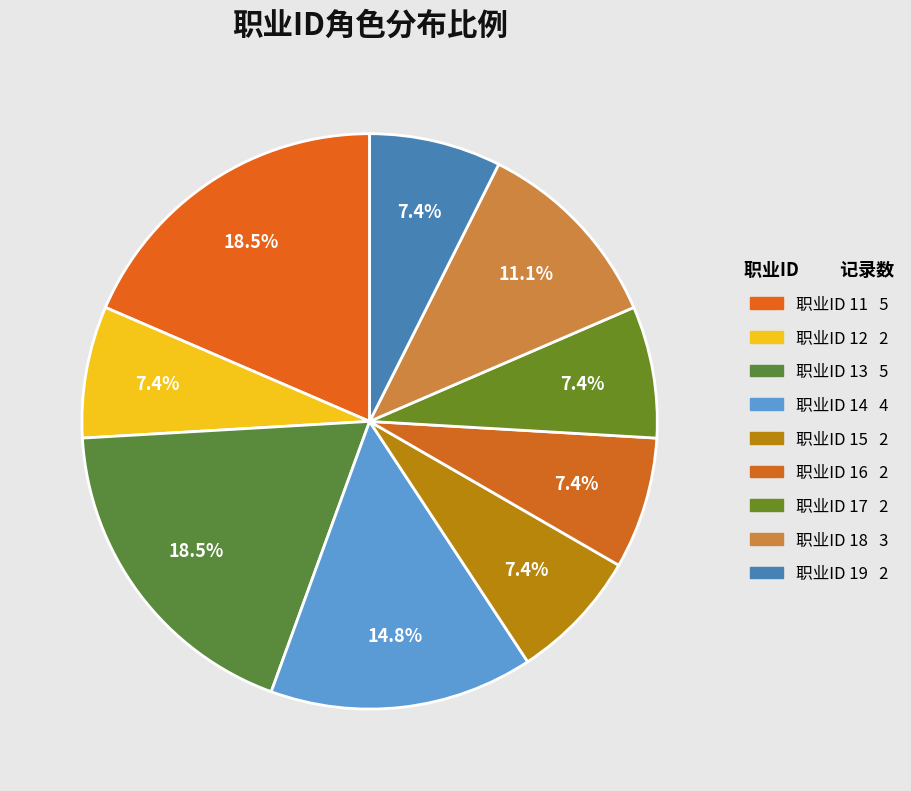

How many slices are in this pie chart?

9